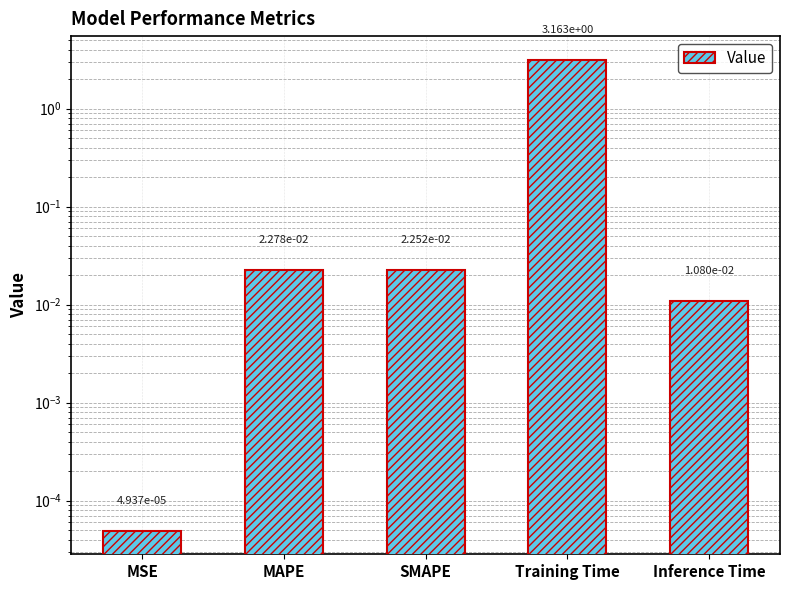

What is the average value?

0.6